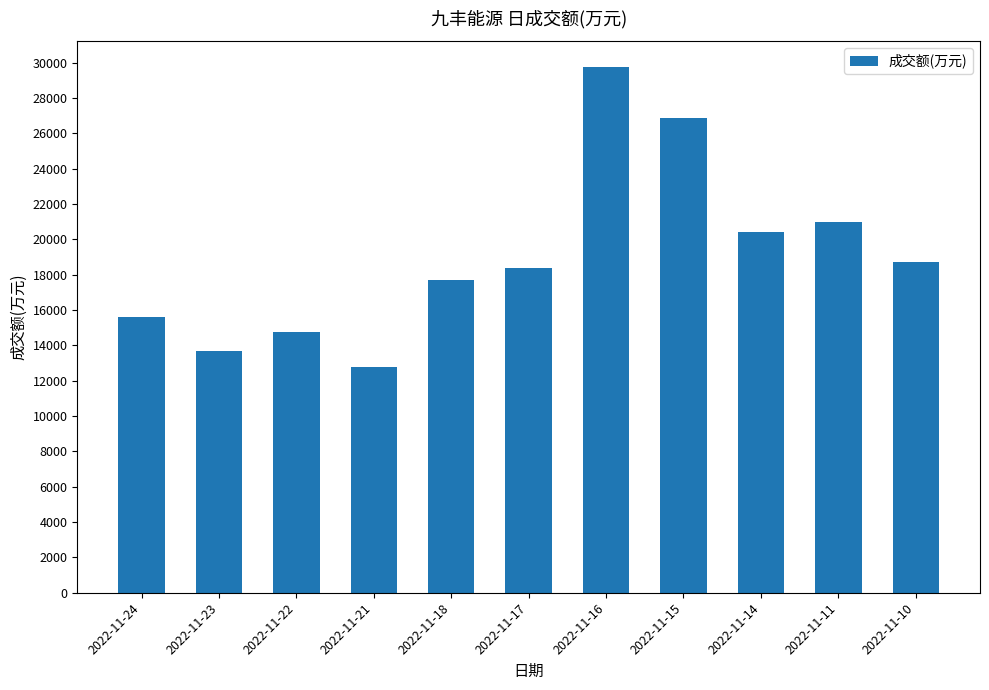

Is it true that the value at 2022-11-15 is 26848?

True